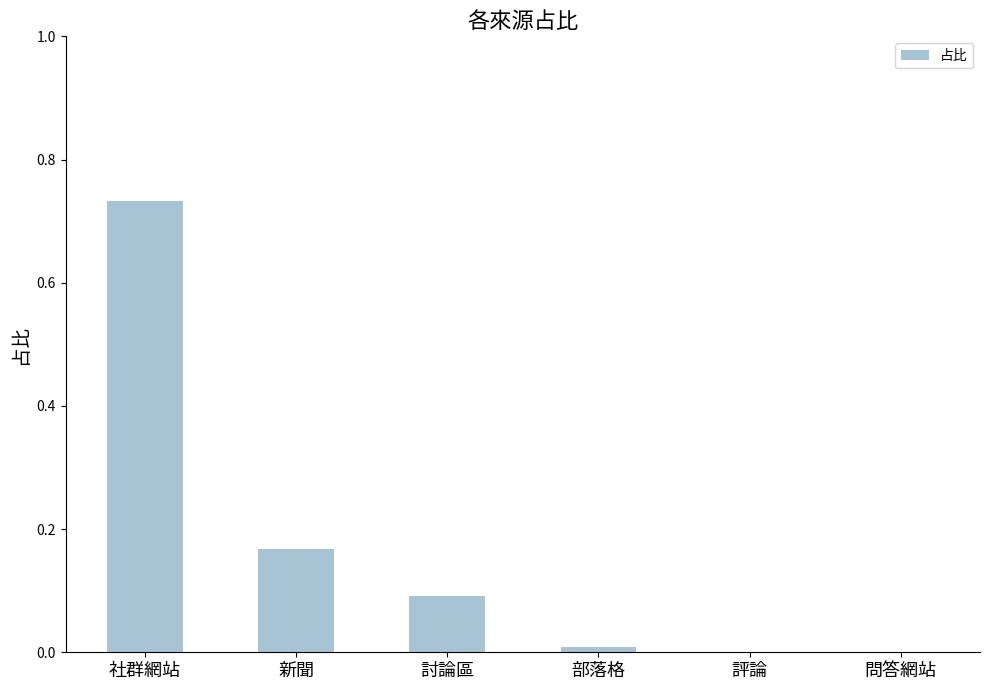

What is the change in value from 社群網站 to 問答網站?

-0.7